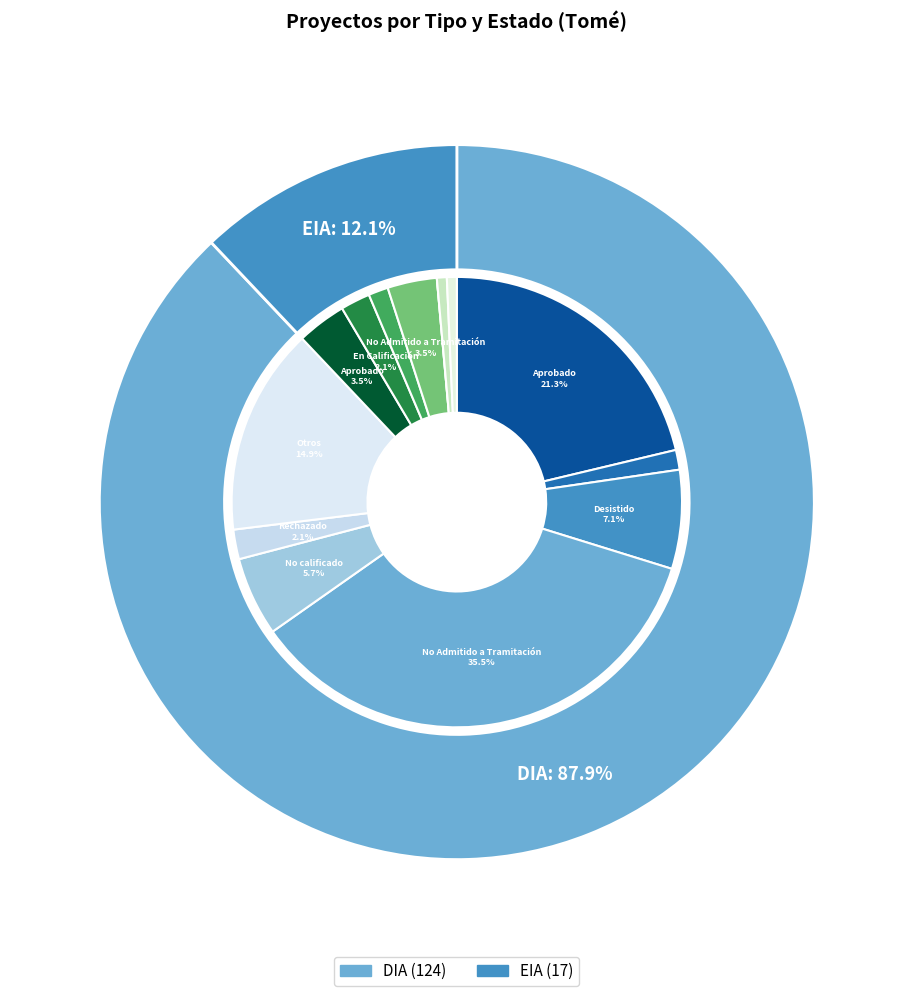

To the nearest percent, what is the difference between the largest and smallest slice percentages?

76%